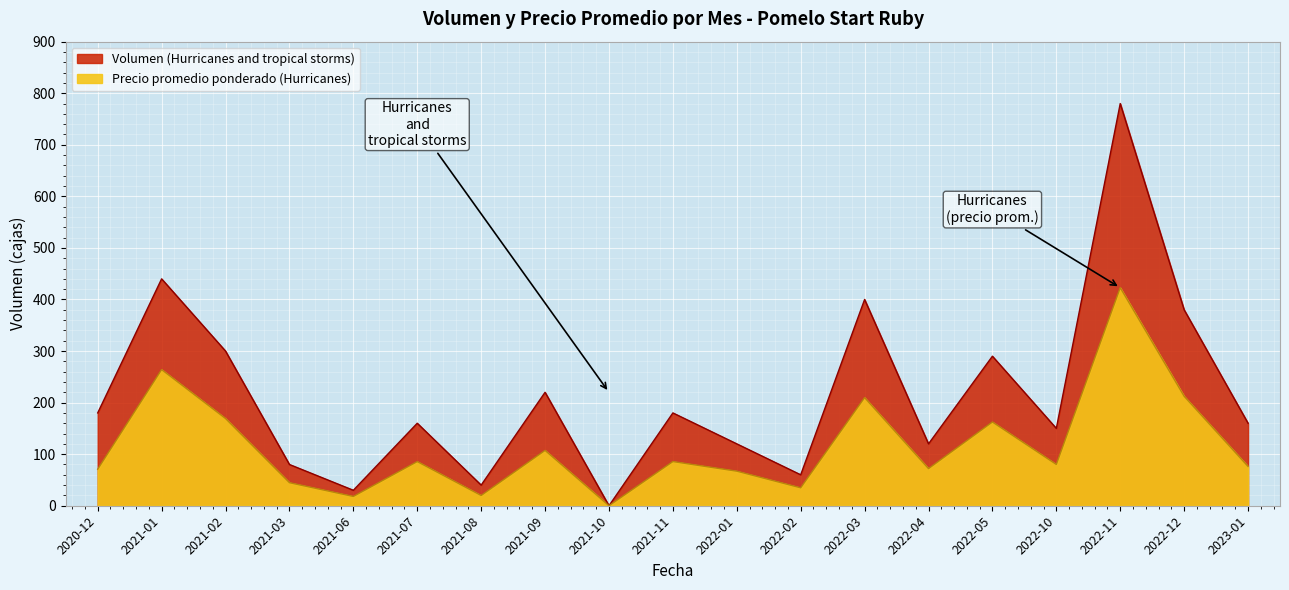

Where is the data nearest to the value 390?

2022-03